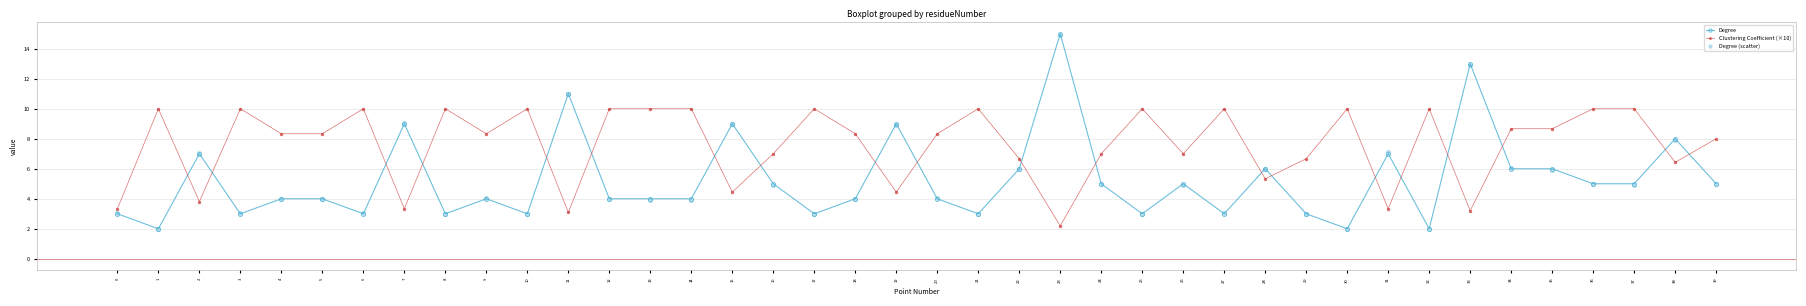

Which series has the widest spread of Y values?

Degree